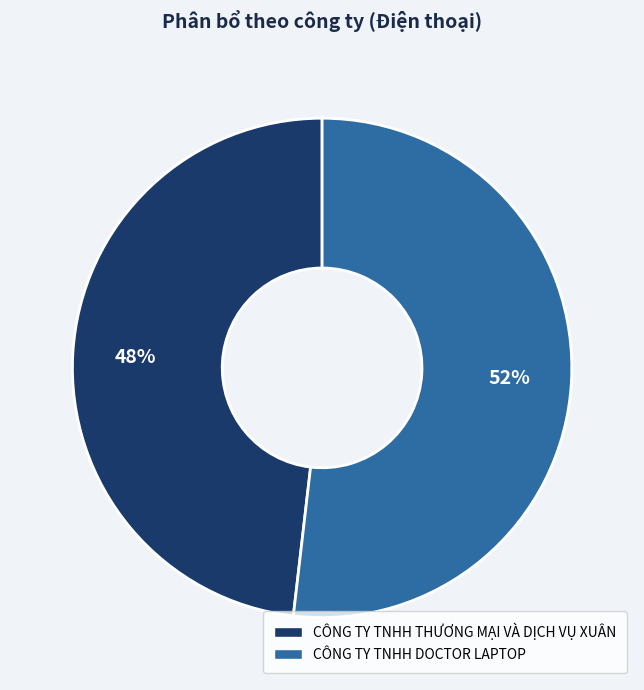

Is there a majority slice in this chart?

Yes